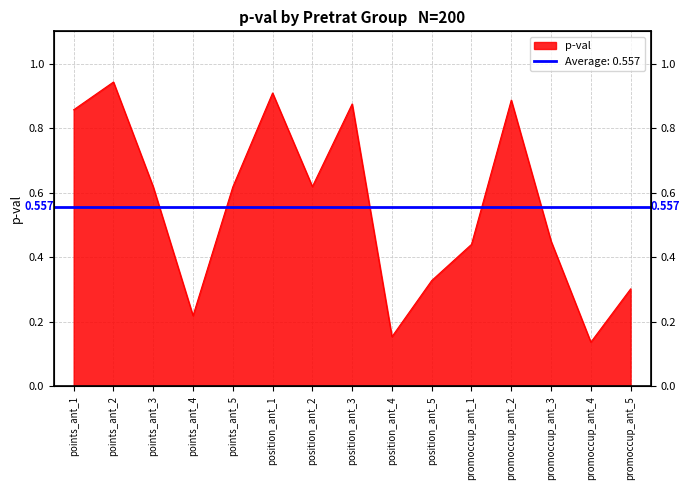

At which label is the value closest to 0?

promoccup_ant_4